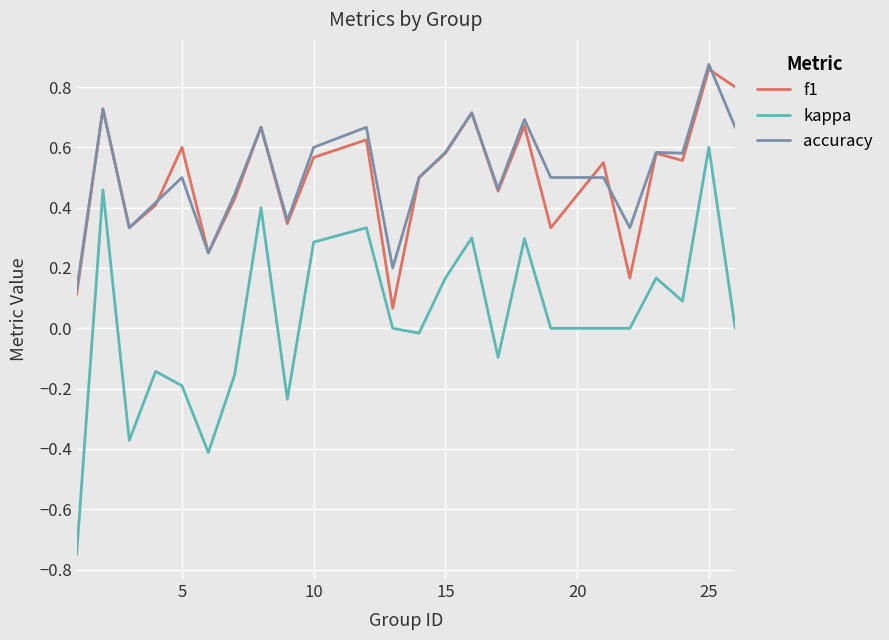

True or false: kappa and accuracy intersect in this chart.

False